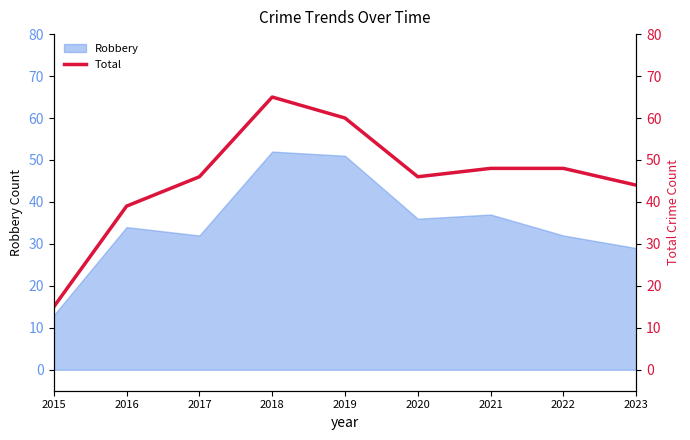

What is the value of the 4th point from the left?

65